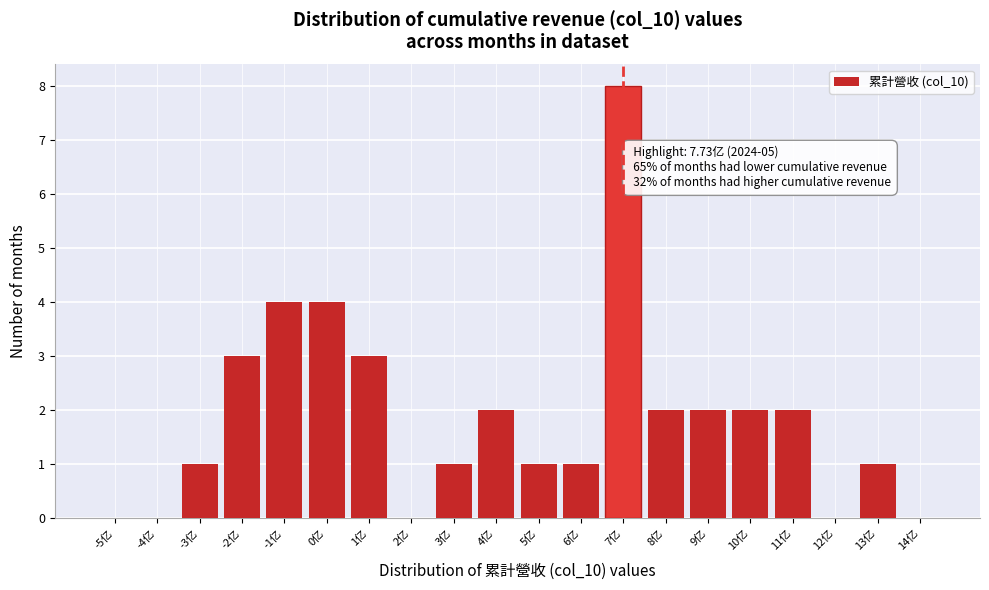

Reading right to left, what are all the values shown in this chart?

14亿=0	13亿=1	12亿=0	11亿=2	10亿=2	9亿=2	8亿=2	7亿=8	6亿=1	5亿=1	4亿=2	3亿=1	2亿=0	1亿=3	0亿=4	-1亿=4	-2亿=3	-3亿=1	-4亿=0	-5亿=0